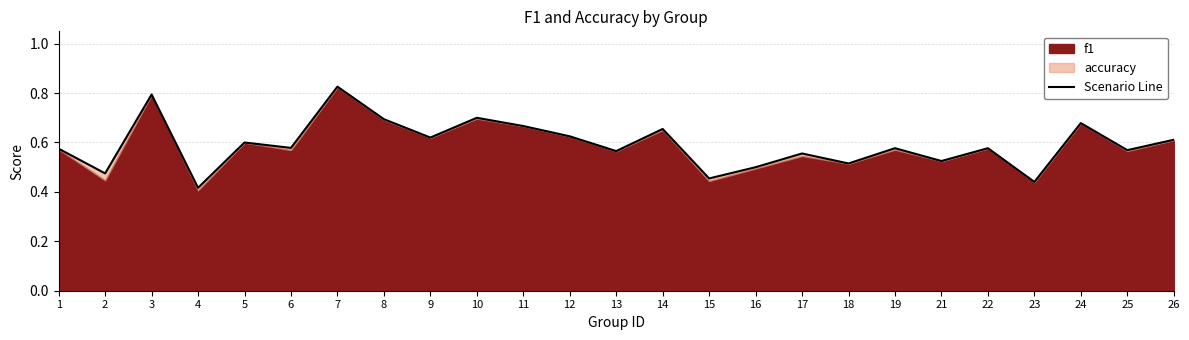

Does the chart have visible grid lines?

Yes